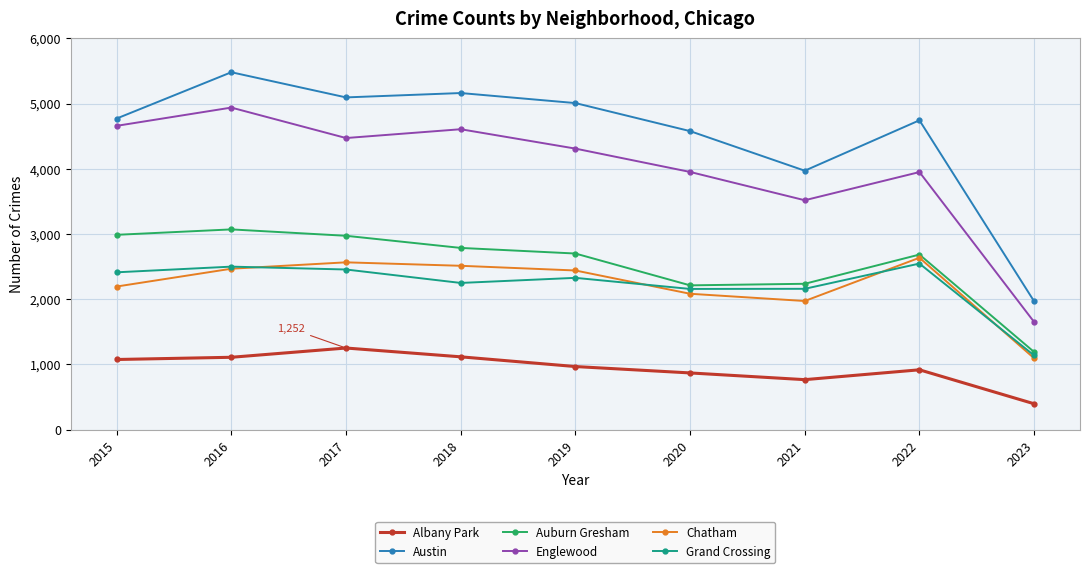

Where is the first local maximum for Albany Park?

2017